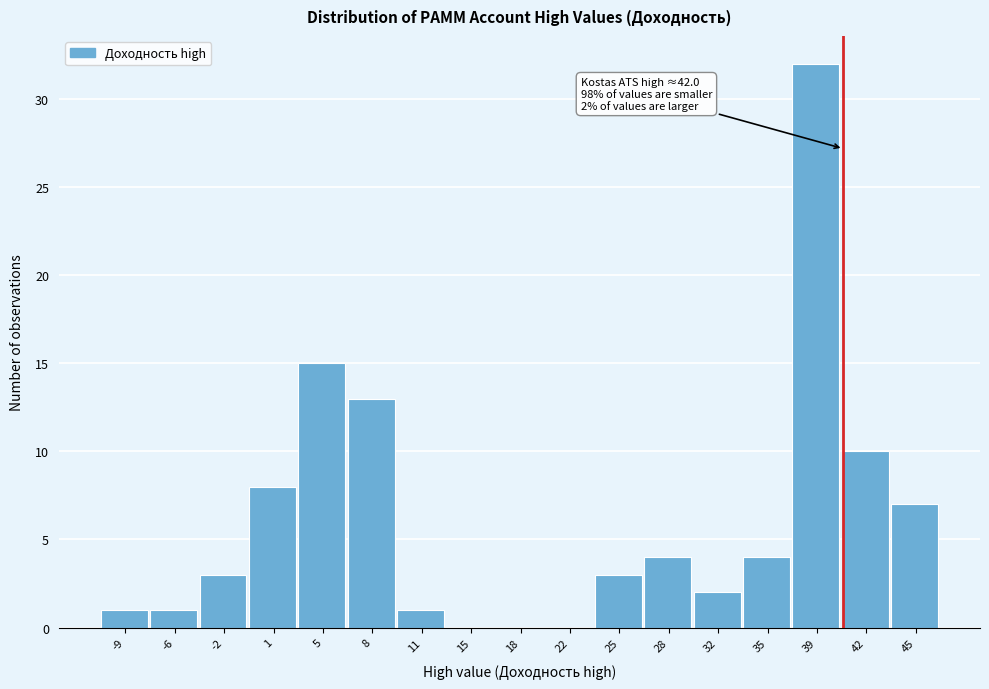

Reading left to right, what are all the values shown in this chart?

-9=1	-6=1	-2=3	1=8	5=15	8=13	11=1	15=0	18=0	22=0	25=3	28=4	32=2	35=4	39=32	42=10	45=7